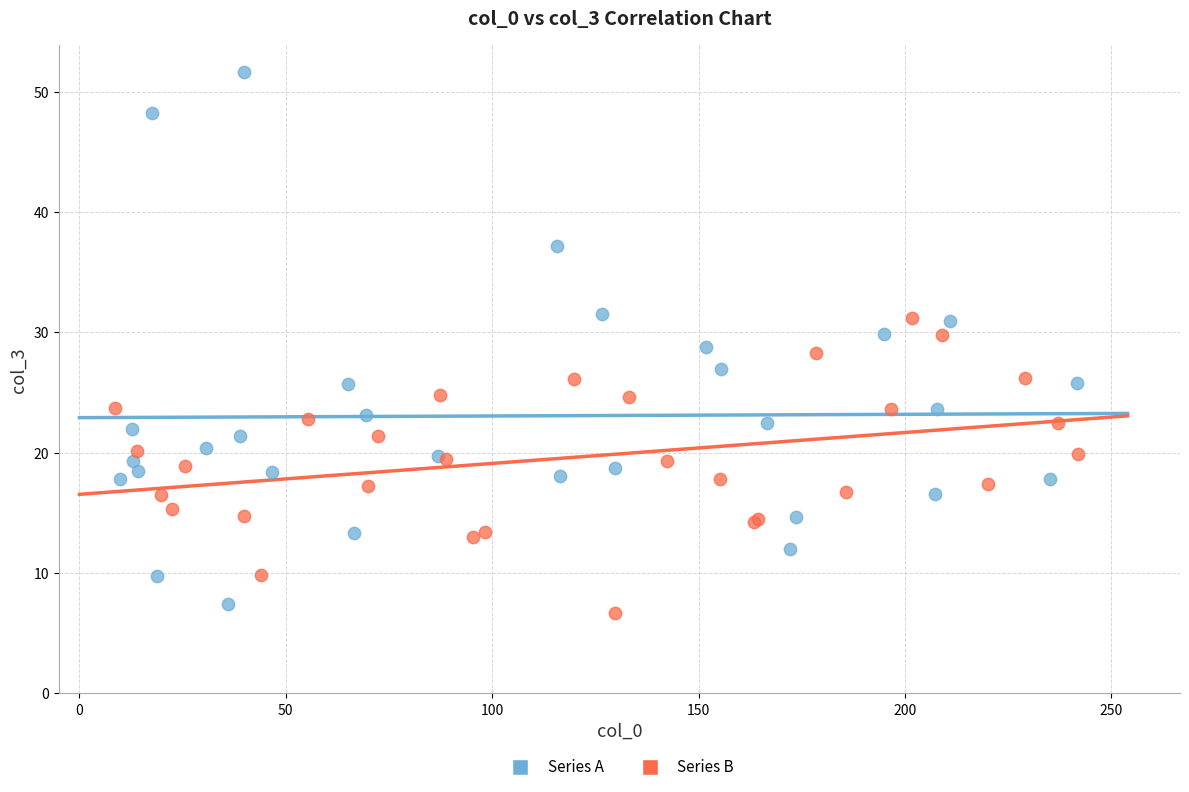

Which series contains the highest Y value?

Series A